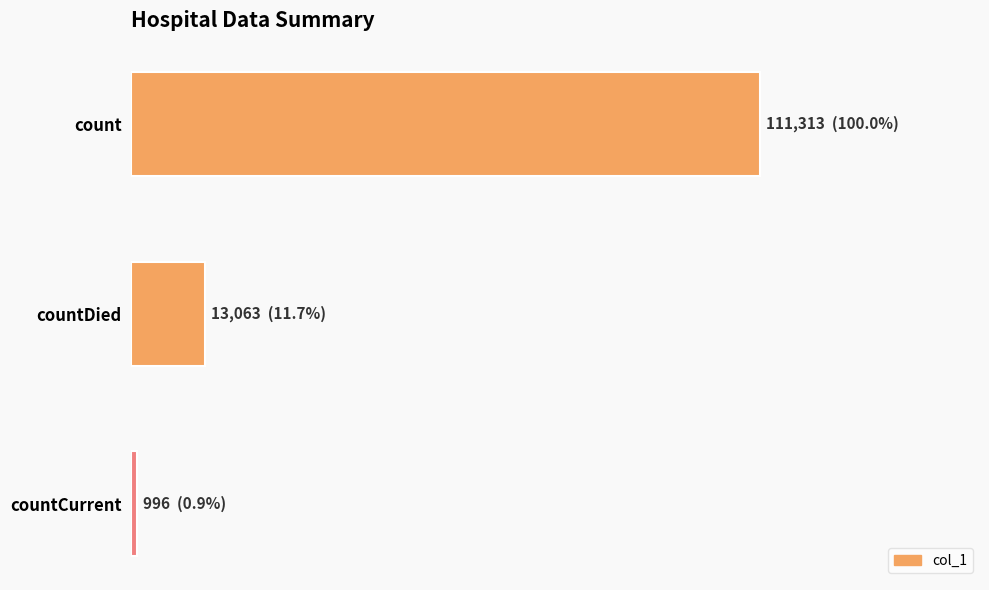

Does the chart contain any negative values?

No